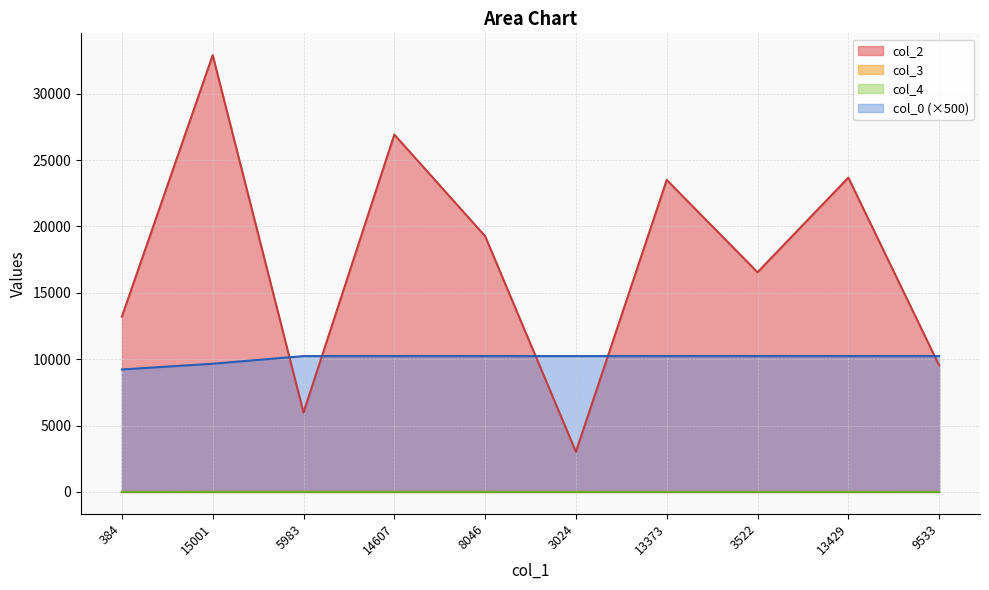

True or false: col_0 and col_3 intersect in this chart.

False